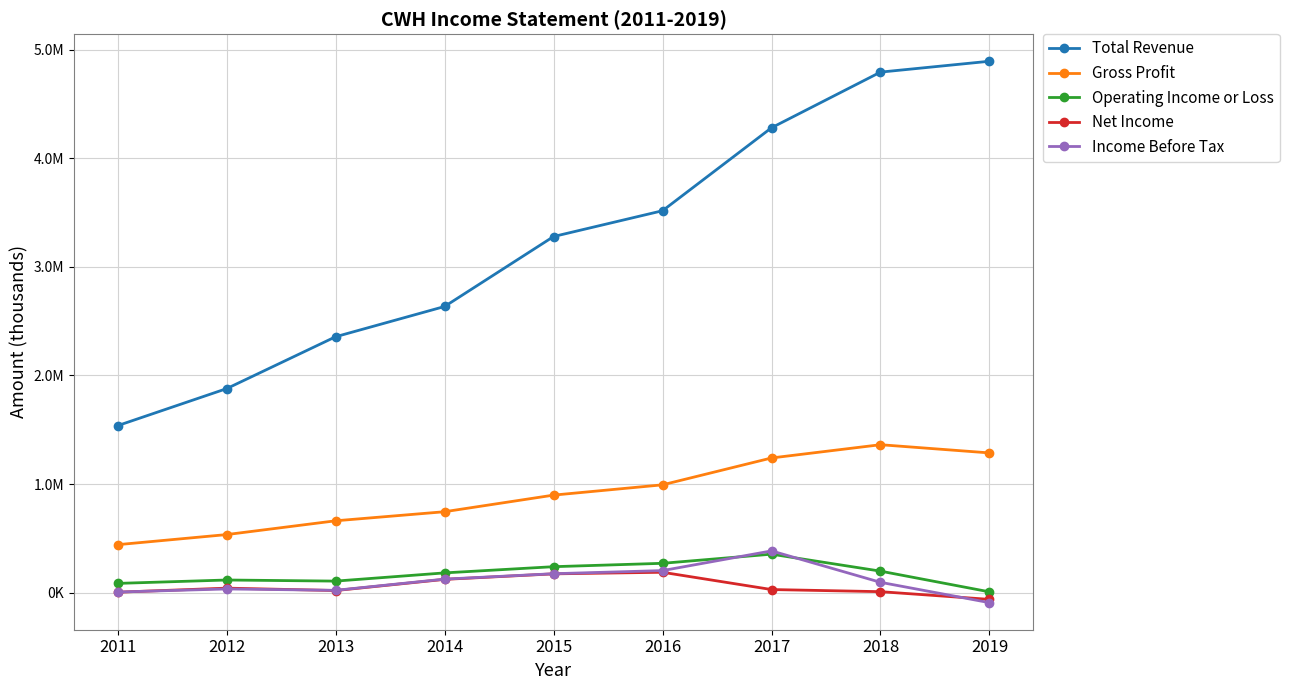

What are all the series names shown in the legend?

Total Revenue, Gross Profit, Operating Income or Loss, Net Income, Income Before Tax